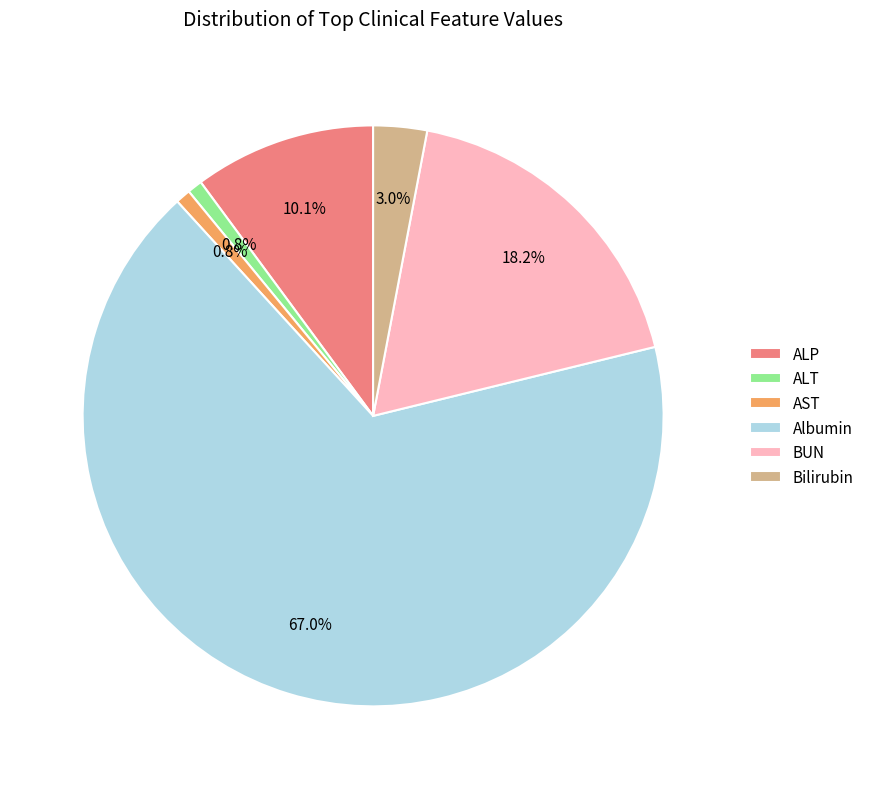

What portion of the pie excludes Bilirubin?

97.0%